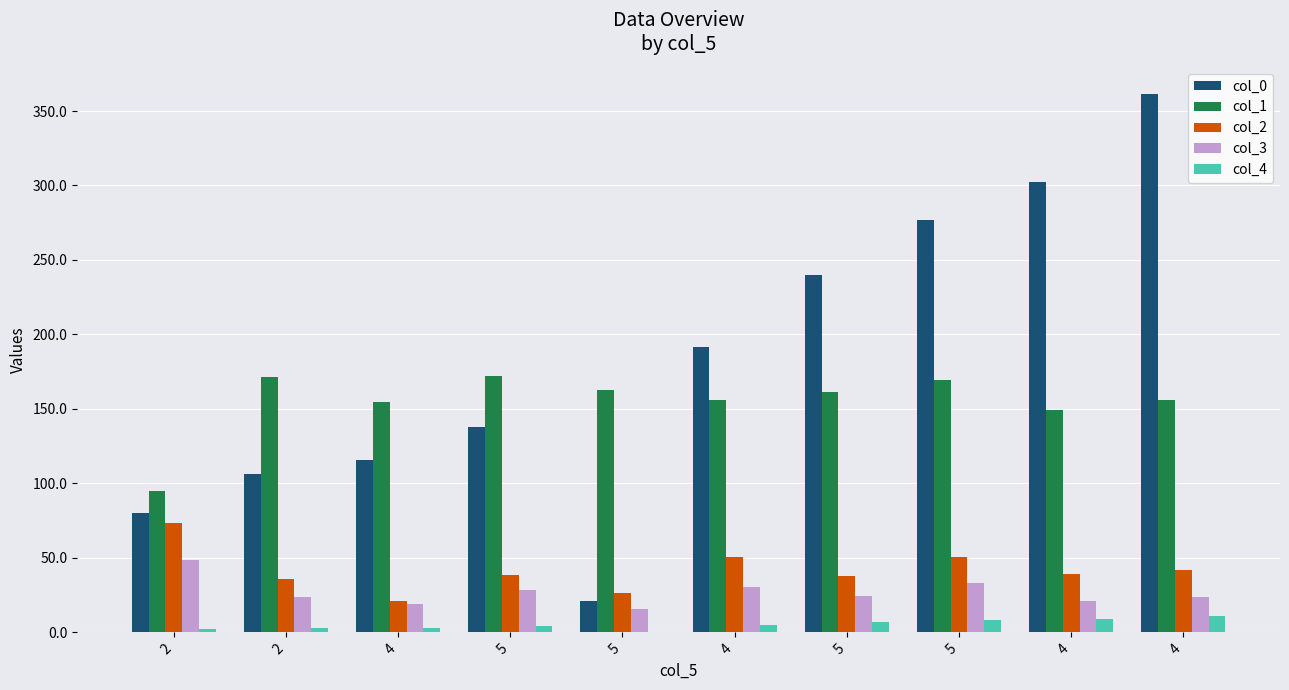

Which has a higher value, 4 or 4?

4